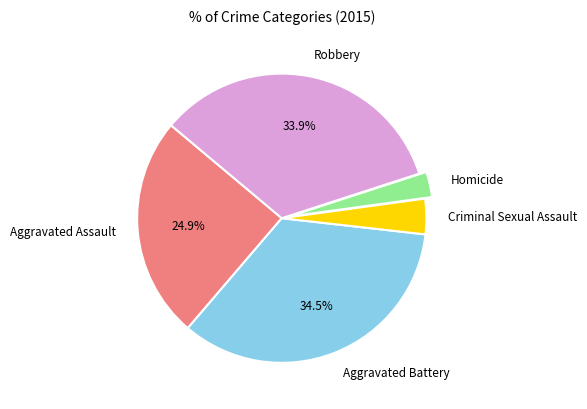

To the nearest percent, what is the average slice percentage?

20%